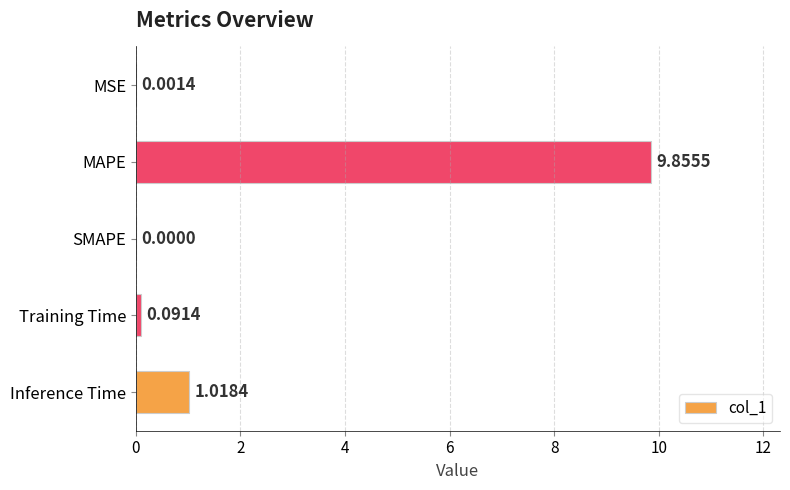

What is the average value?

2.2